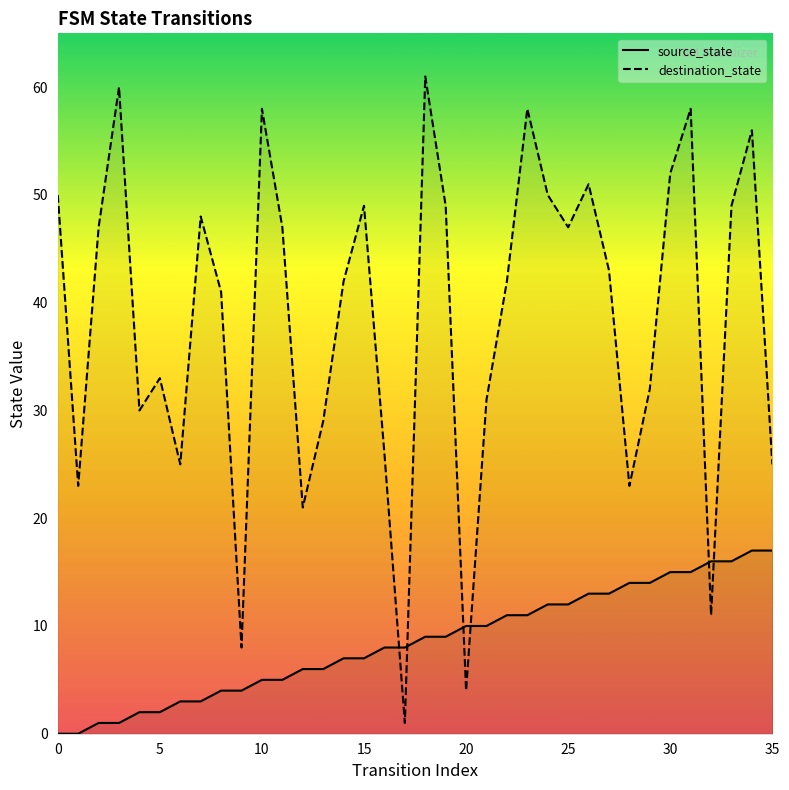

How many interior local peaks does the destination_state series have?

10